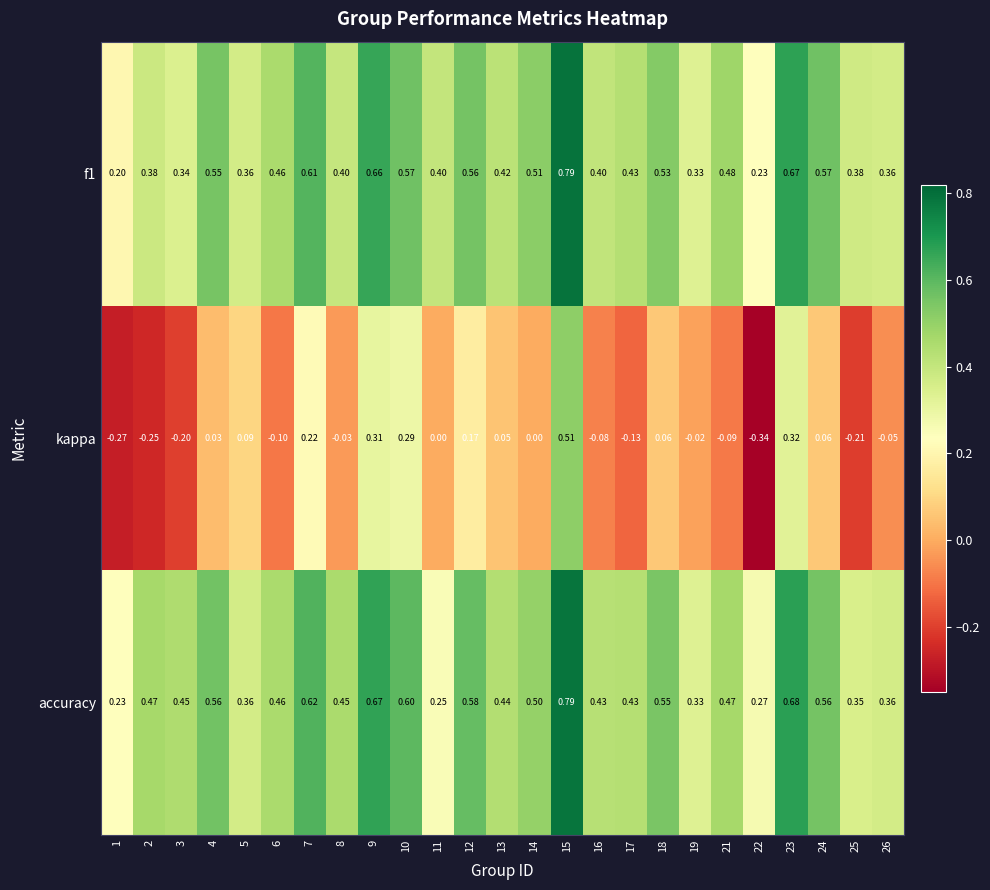

Which series changed the most between 2 and 13?

kappa